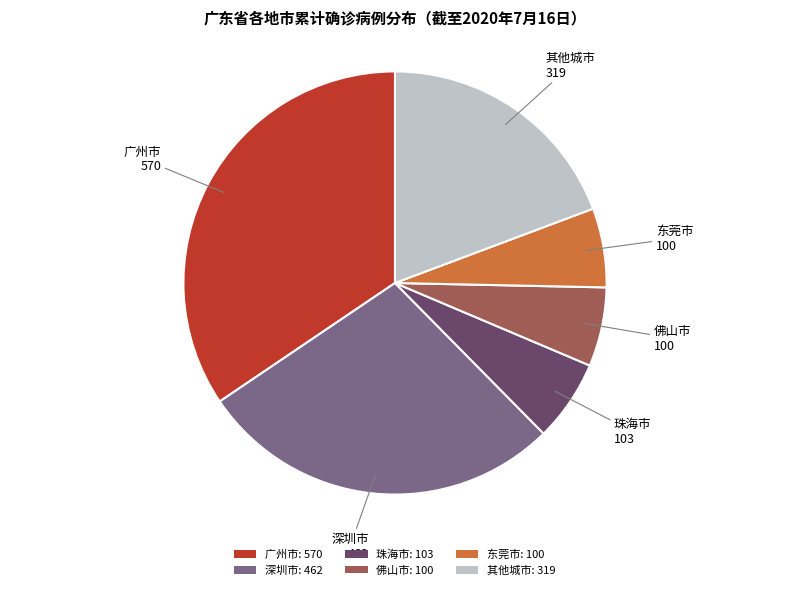

Is it true that 其他城市: 319 is 12% of the pie?

False